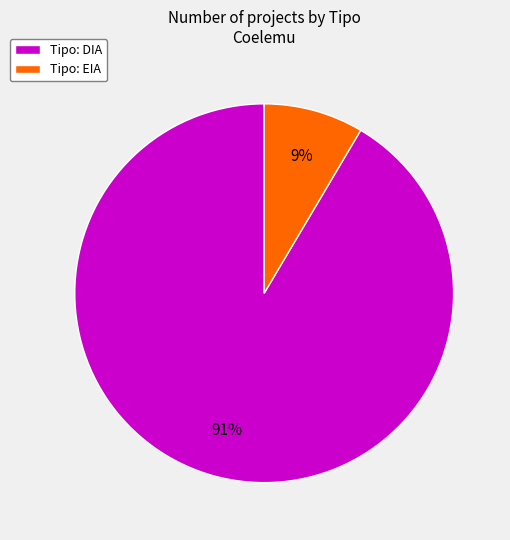

How many slices are in this pie chart?

2